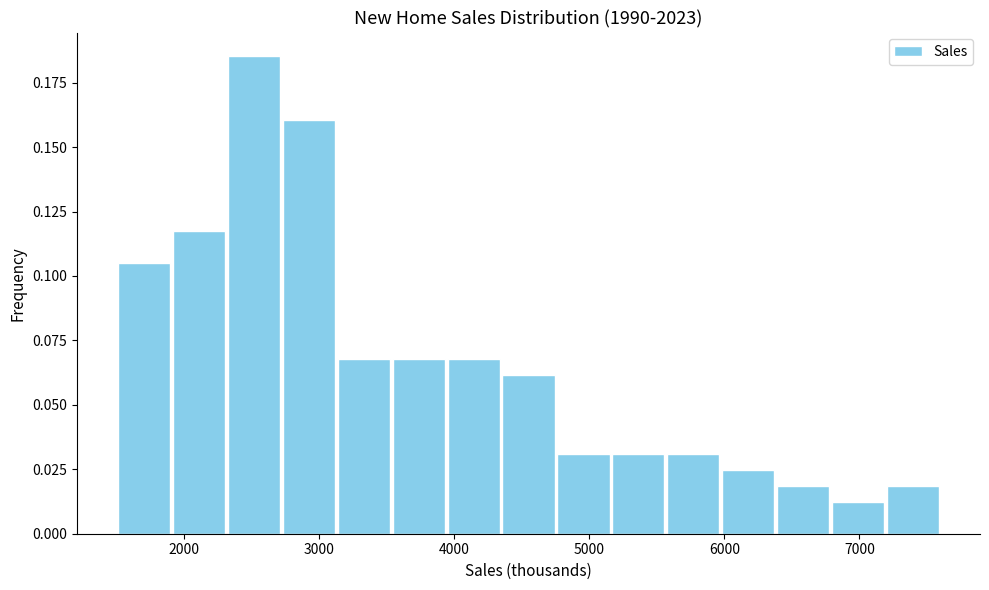

Reading left to right, list every bar in this chart as the range it spans on the x-axis followed by its height. Neither the bar edges nor the heights are printed on the chart, so give them approximately, as read against the axes.

1500 to 1900: 0.105
1900 to 2300: 0.115
2300 to 2700: 0.185
2700 to 3100: 0.160
3100 to 3500: 0.070
3500 to 3900: 0.070
3900 to 4300: 0.070
4300 to 4800: 0.060
4800 to 5200: 0.030
5200 to 5600: 0.030
5600 to 6000: 0.030
6000 to 6400: 0.025
6400 to 6800: 0.020
6800 to 7200: 0.010
7200 to 7600: 0.020